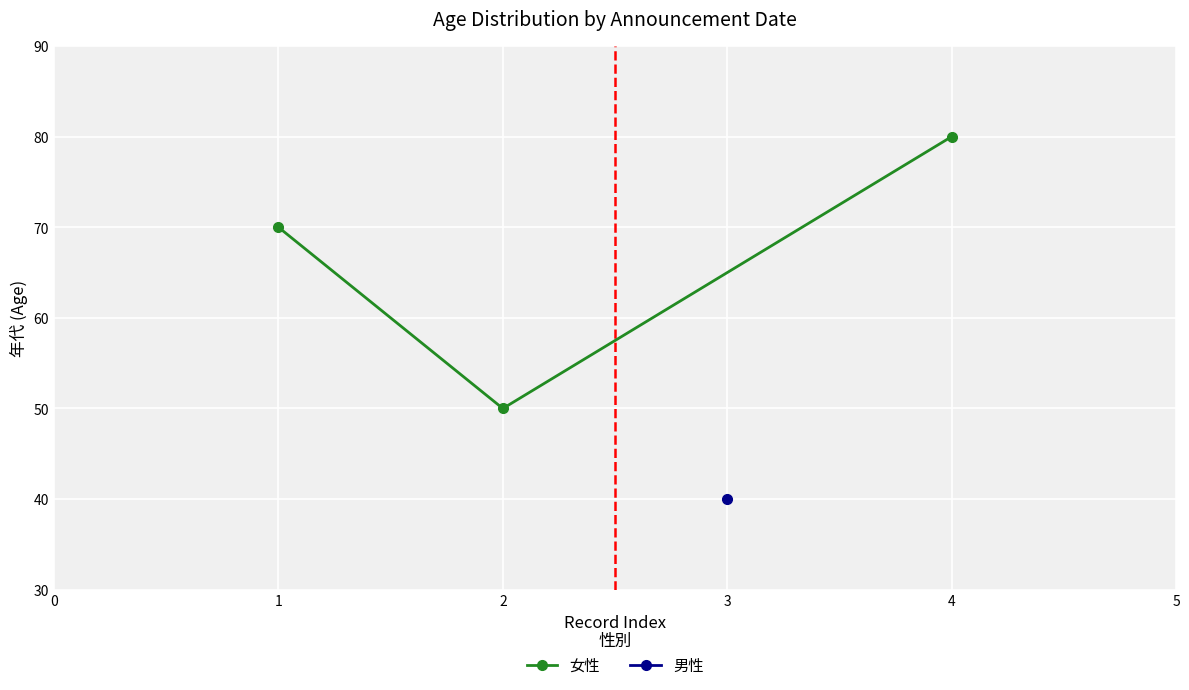

Which category has the highest value in the 女性 series?

4